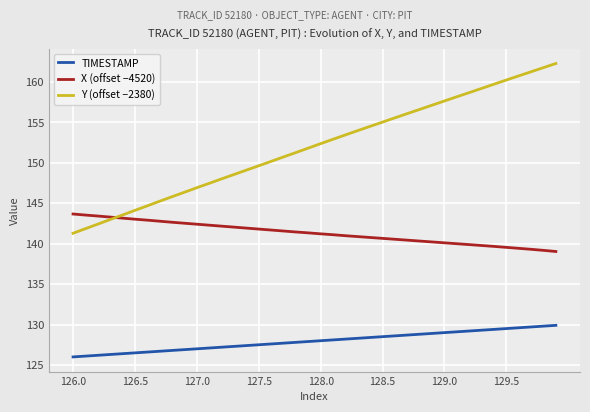

True or false: TIMESTAMP and X (offset −4520) cross at least once.

False